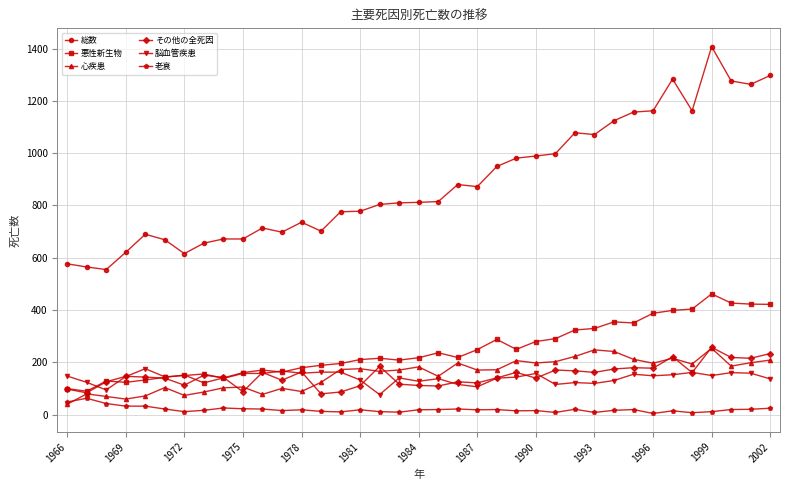

True or false: 脳血管疾患 and 総数 intersect in this chart.

False